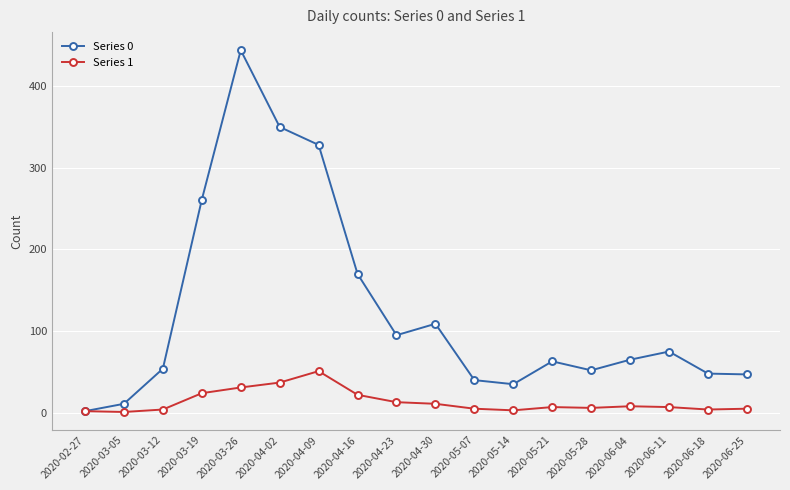

What is the total value across all series at 2020-03-26?

475